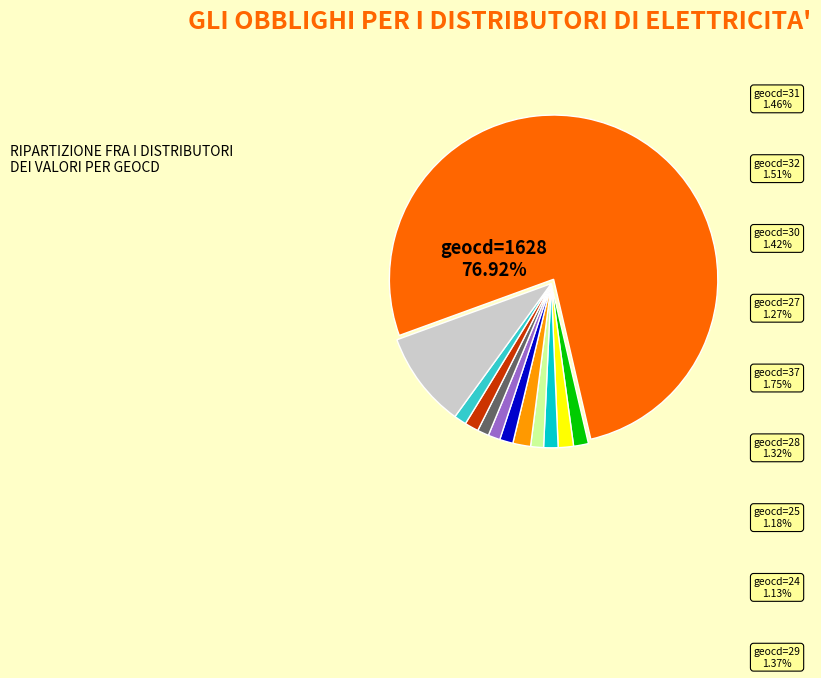

Is there a majority slice in this chart?

Yes